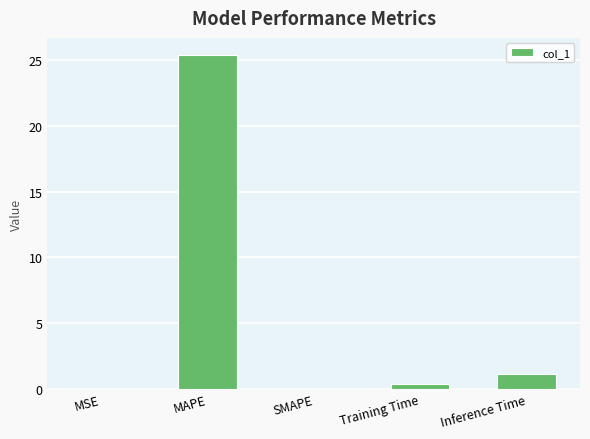

Between MAPE and SMAPE, which is larger?

MAPE